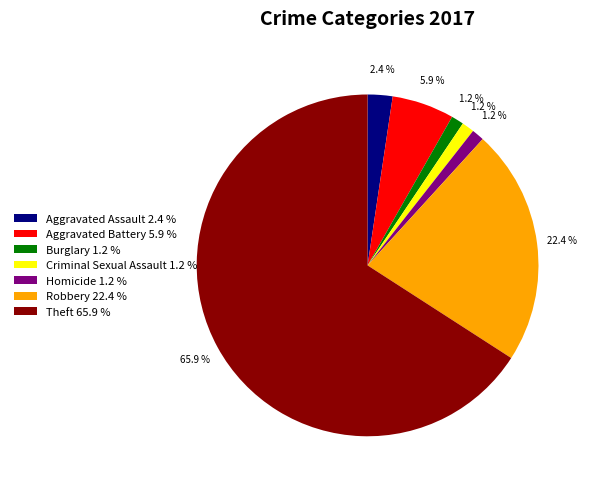

To the nearest percent, what is the combined percentage of Robbery and Theft?

88%